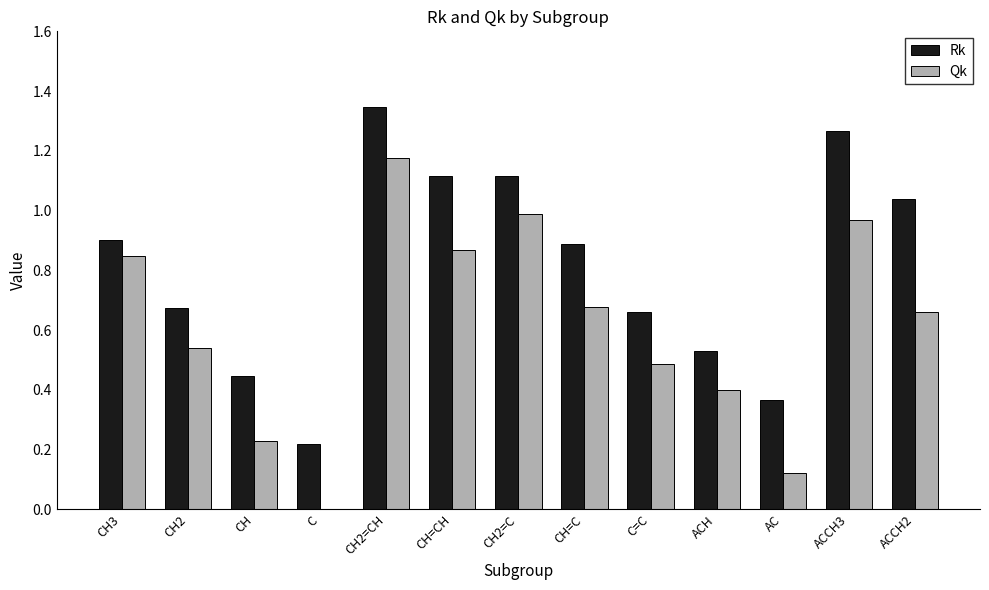

True or false: Rk has a value of 0.9 at CH3.

True